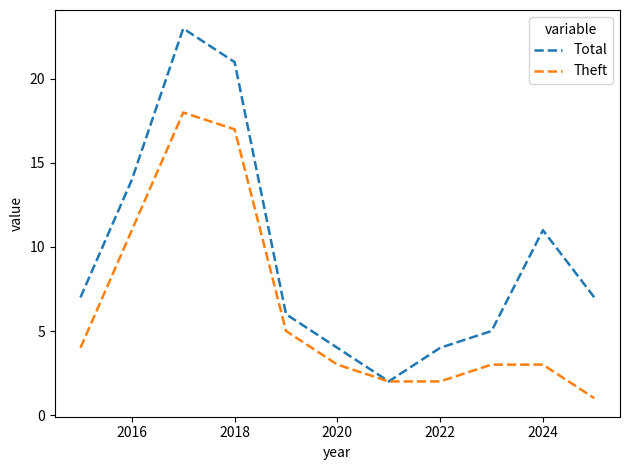

Reading right to left, what are all the values shown in this chart?

Total: 7	11	5	4	2	4	6	21	23	14	7
Theft: 1	3	3	2	2	3	5	17	18	11	4